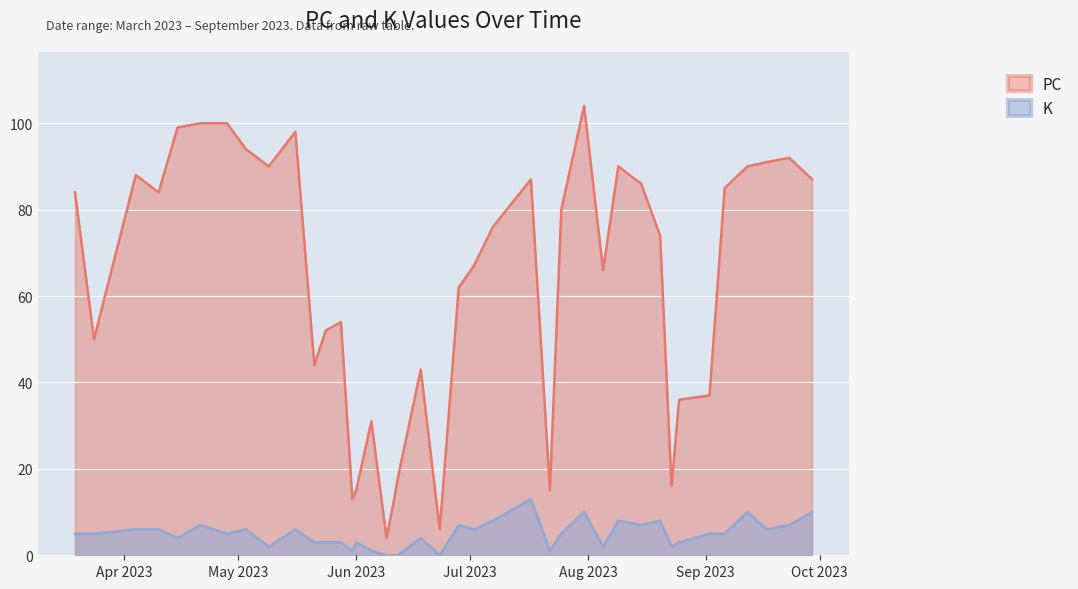

True or false: PC and K cross at least once.

False